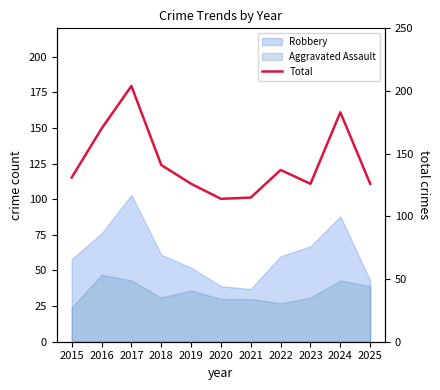

How many lines are shown in the chart?

1